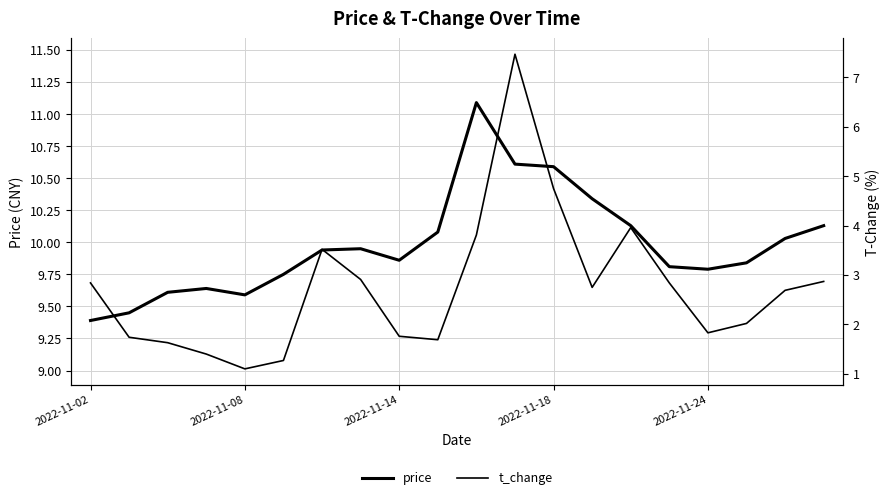

What is the total value across all series at 13?

13.1